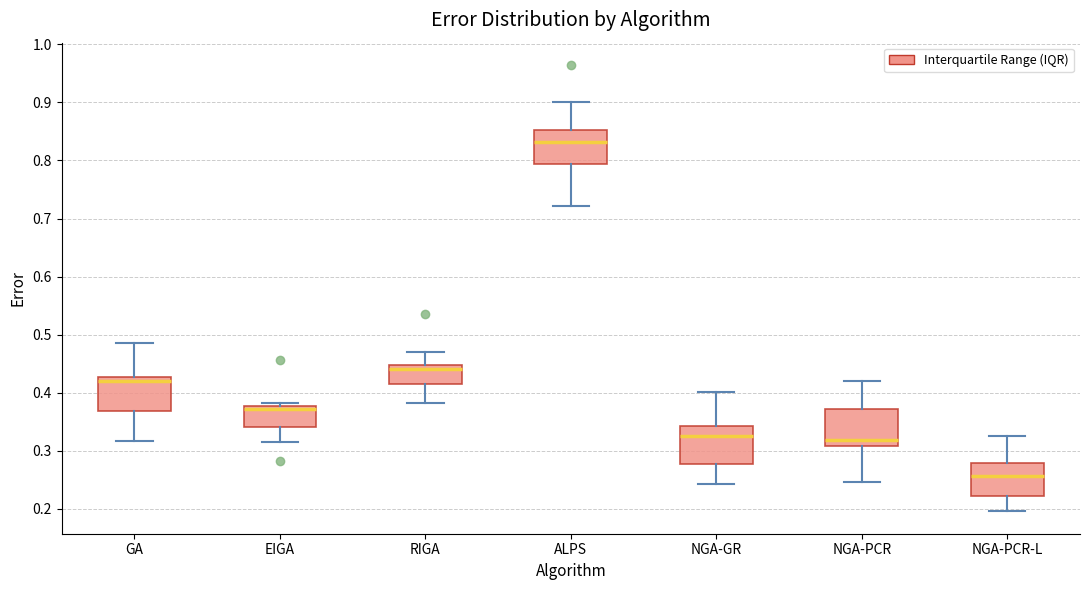

Where is the upper edge of the box for NGA-GR on the y-axis? The values are not printed on the chart, so give them approximately, as read against the axis.

0.34